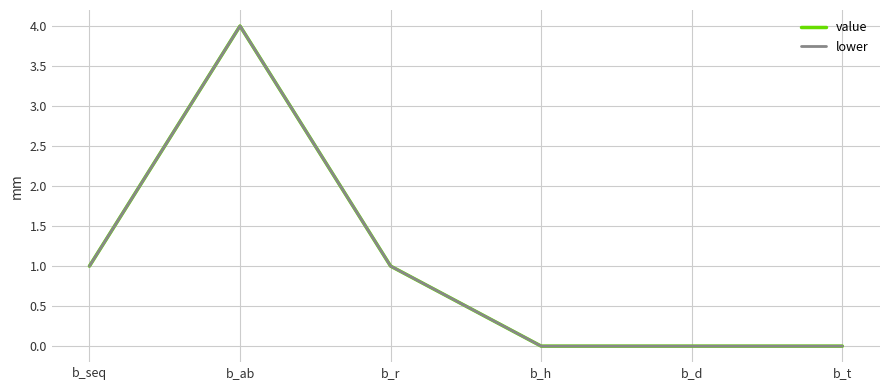

Which category has the lowest value across all series?

b_h